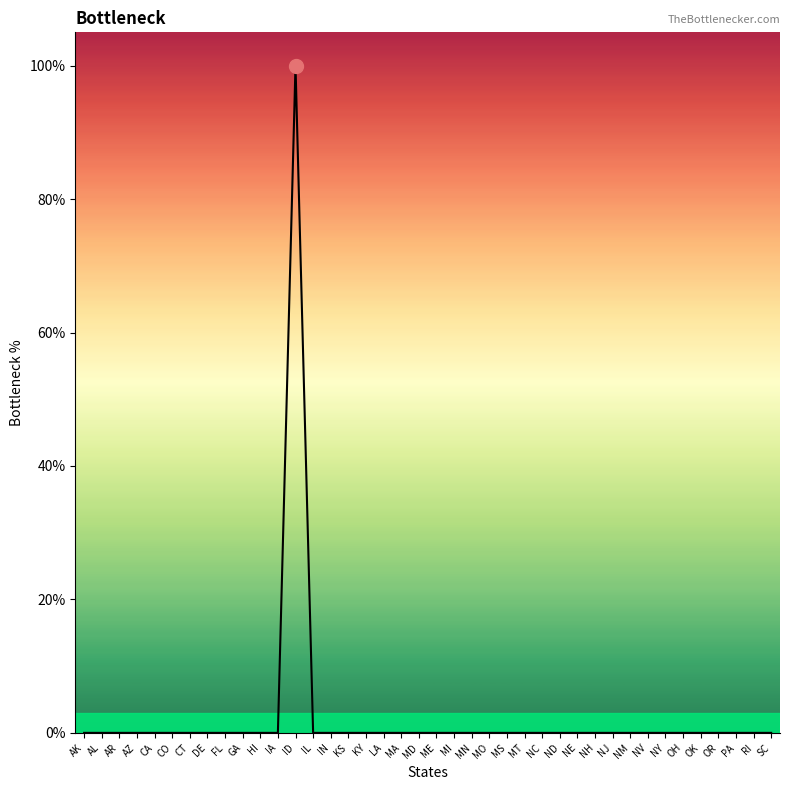

Is this an area chart (filled region under the line)?

Yes